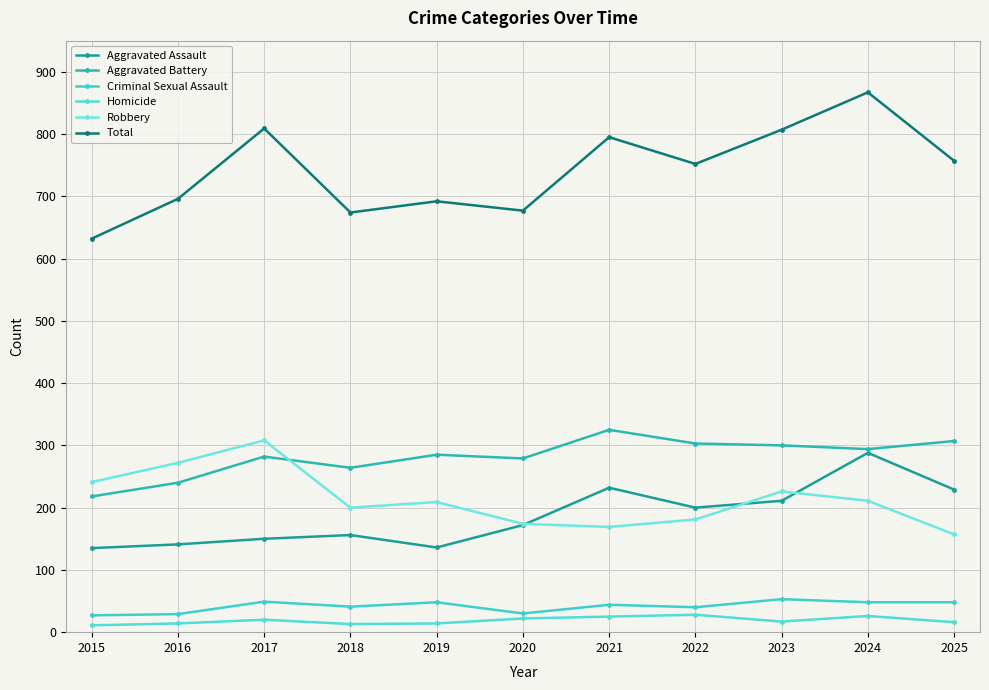

What is the difference between the highest and lowest values at 2017?

789